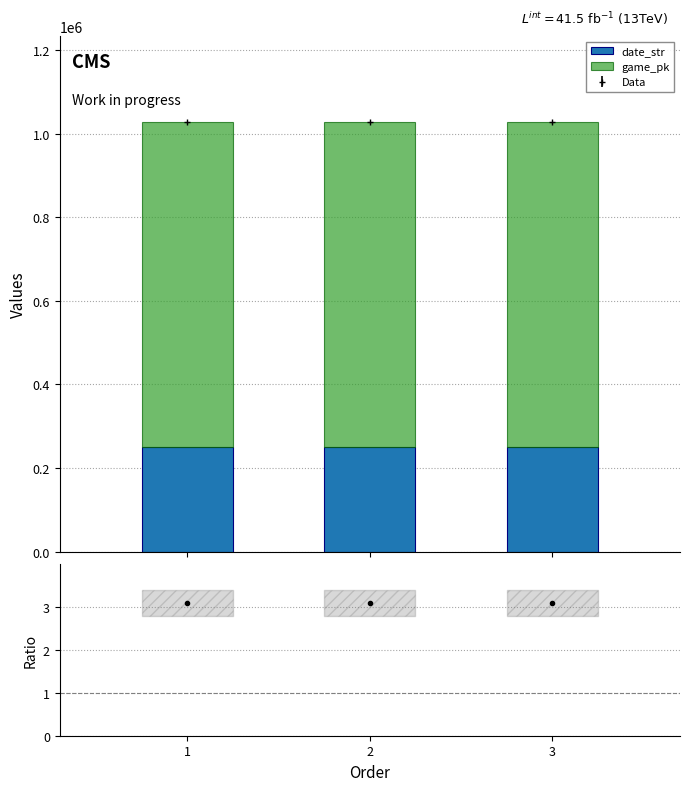

Reading left to right, what are all the values shown in this chart?

date_str: 1=250916	2=250915	3=250914
game_pk: 1=776298	2=776313	3=776330